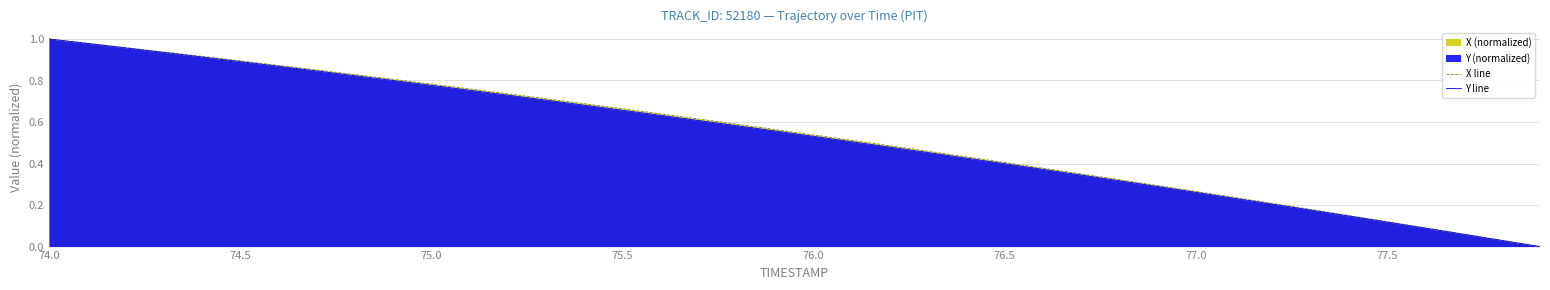

What is the total value across all series at 74.5?

1.8